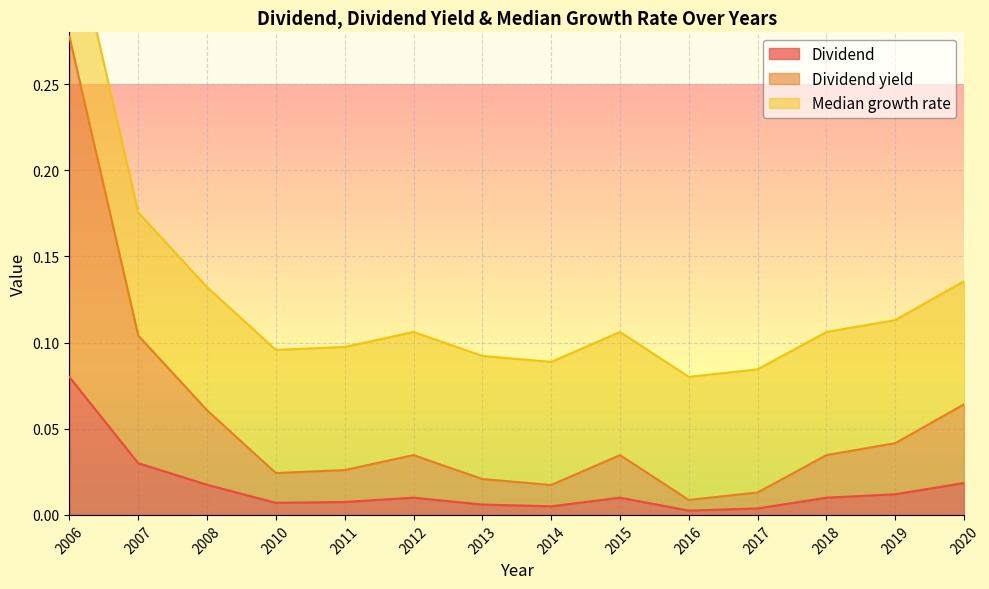

Which category has the highest value in the Dividend series?

2006